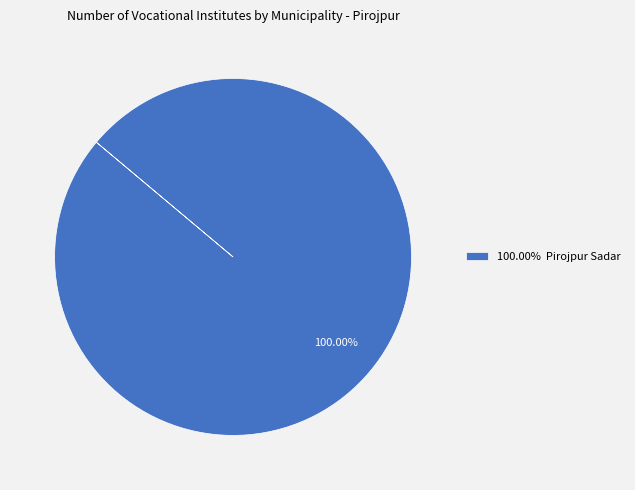

Count the number of slices in the pie.

1